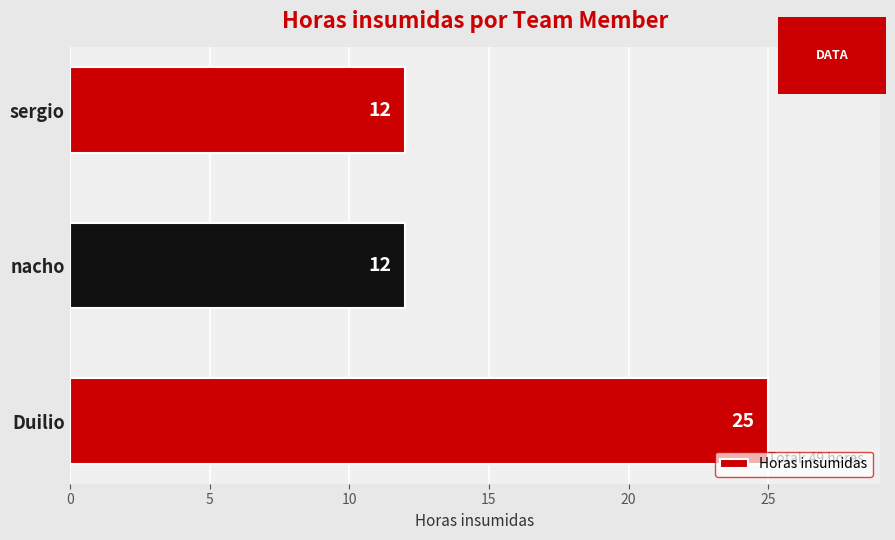

How many distinct data groups are displayed?

1